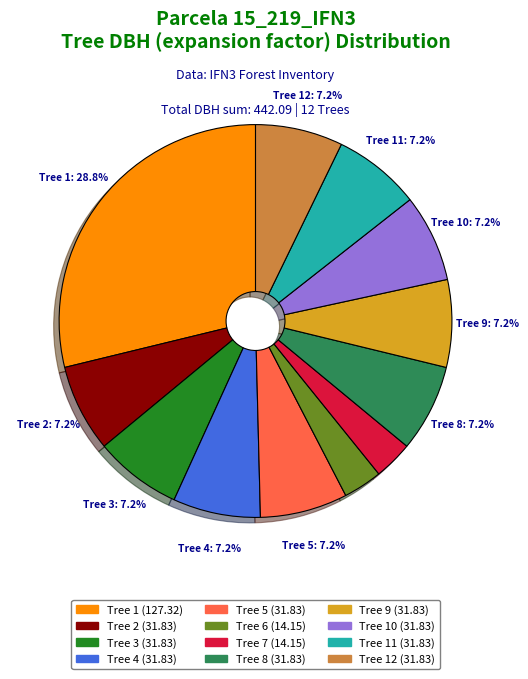

Is there a majority slice in this chart?

No